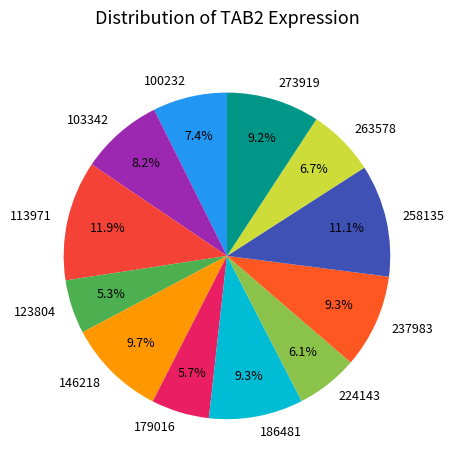

What percentage is the 263578 slice, to the nearest percent?

7%